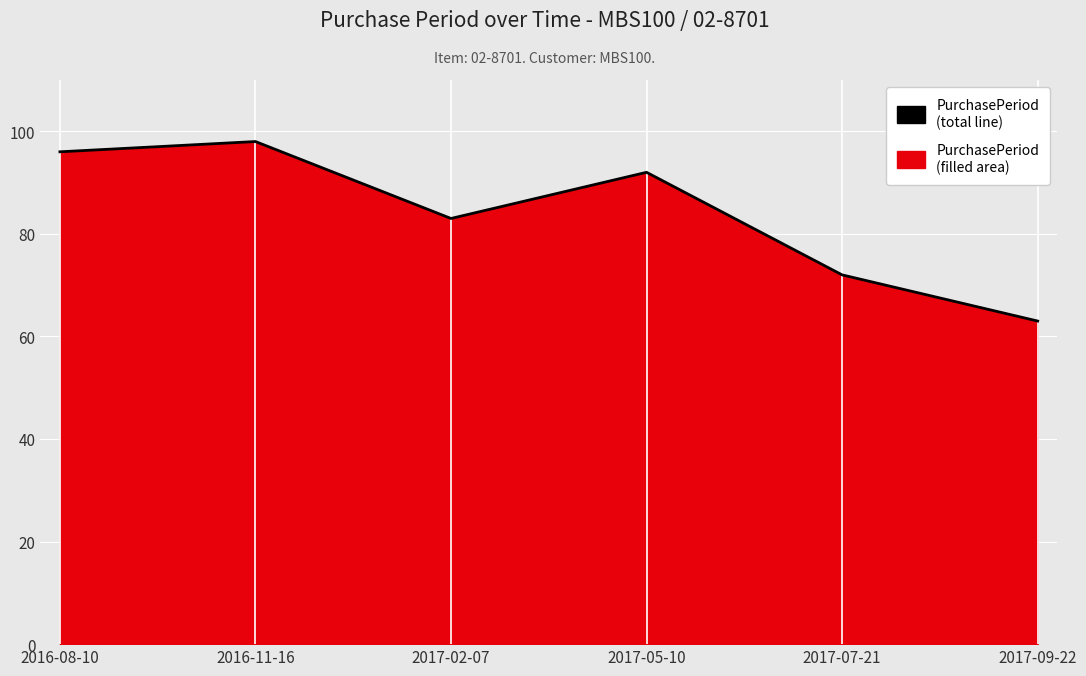

List the labels in order of value, smallest first.

2017-09-22, 2017-07-21, 2017-02-07, 2017-05-10, 2016-08-10, 2016-11-16